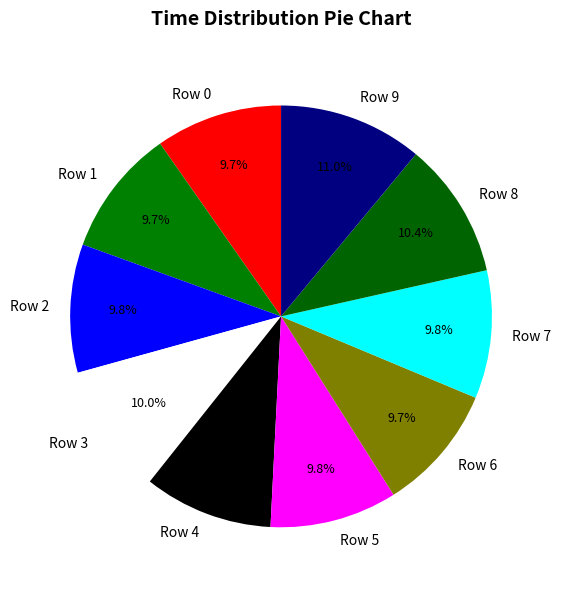

To the nearest percent, what portion does Row 7 represent?

10%